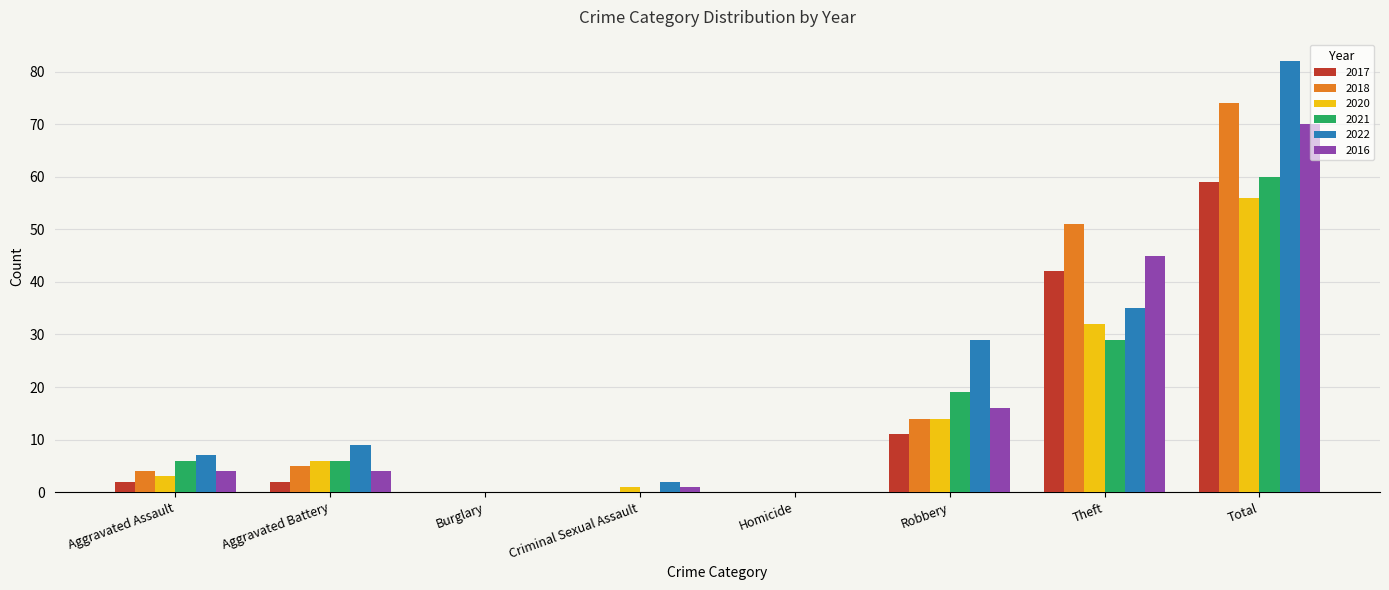

At which label is 2018 closest to 37?

Theft